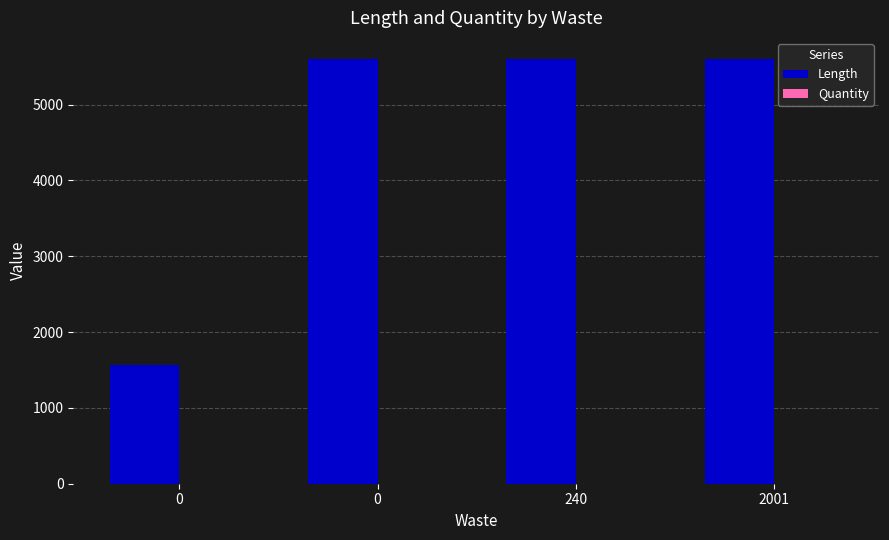

What is the approximate value of Length at 240, to the nearest 10?

5600